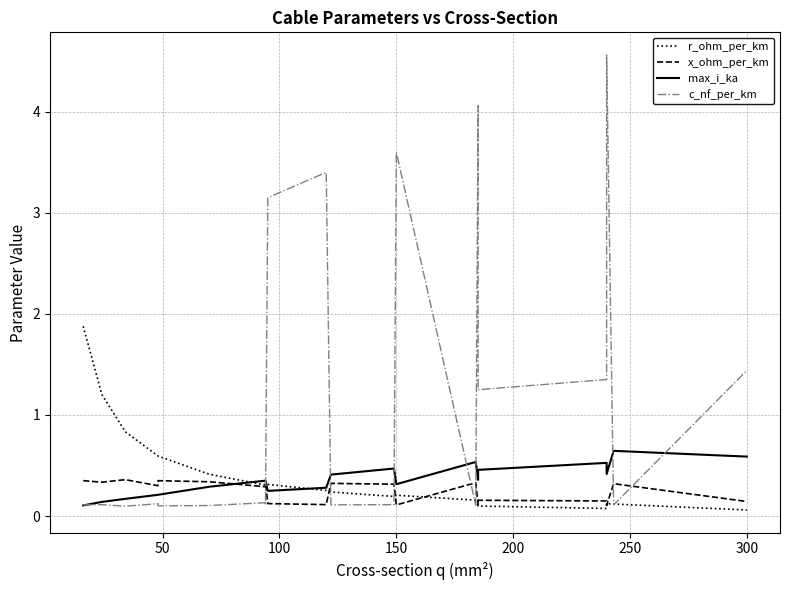

How many categories are shown in the chart?

20